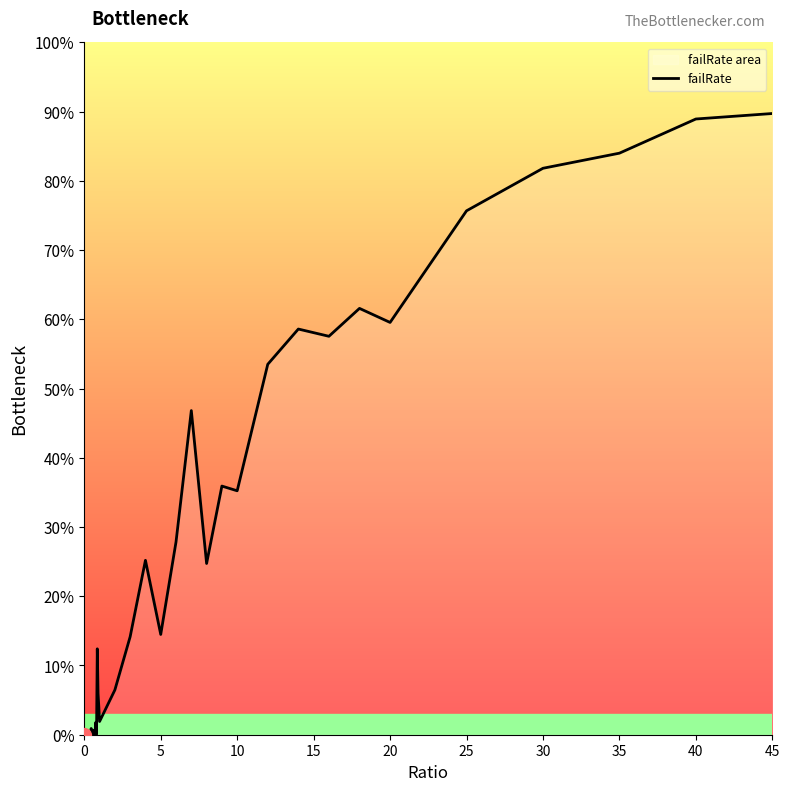

How many lines are shown in the chart?

1